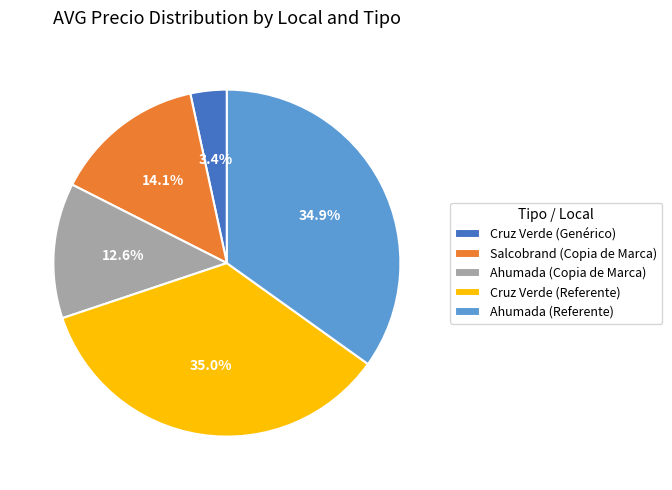

The Ahumada (Copia de Marca) slice represents 3% of the pie. True or false?

False